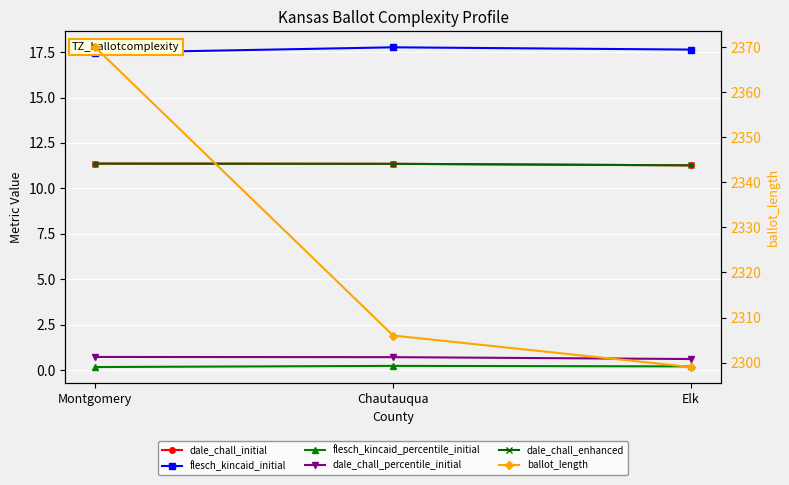

What is the sum of the dale_chall_percentile_initial values at Elk and Montgomery?

1.3